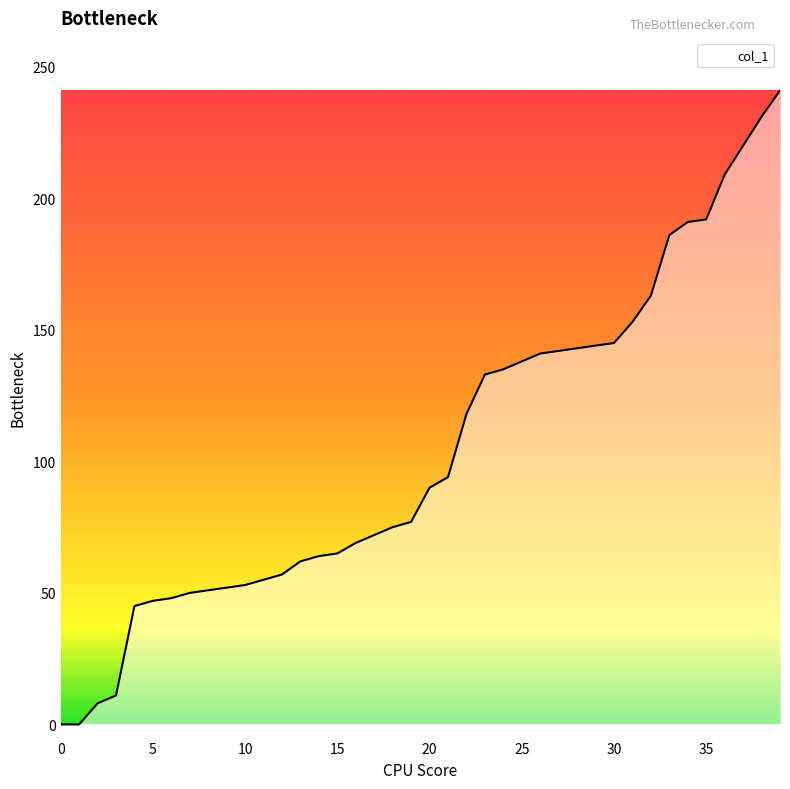

What is the maximum value shown in the chart?

241